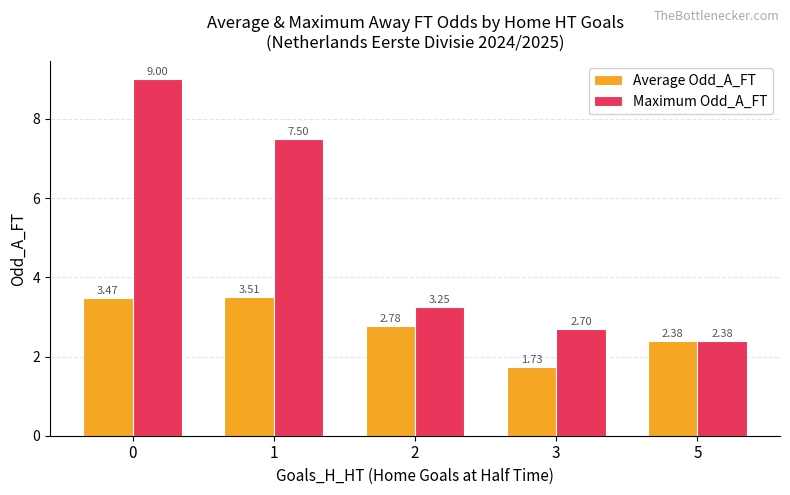

List the series in order of their overall mean, highest first.

Maximum Odd_A_FT, Average Odd_A_FT